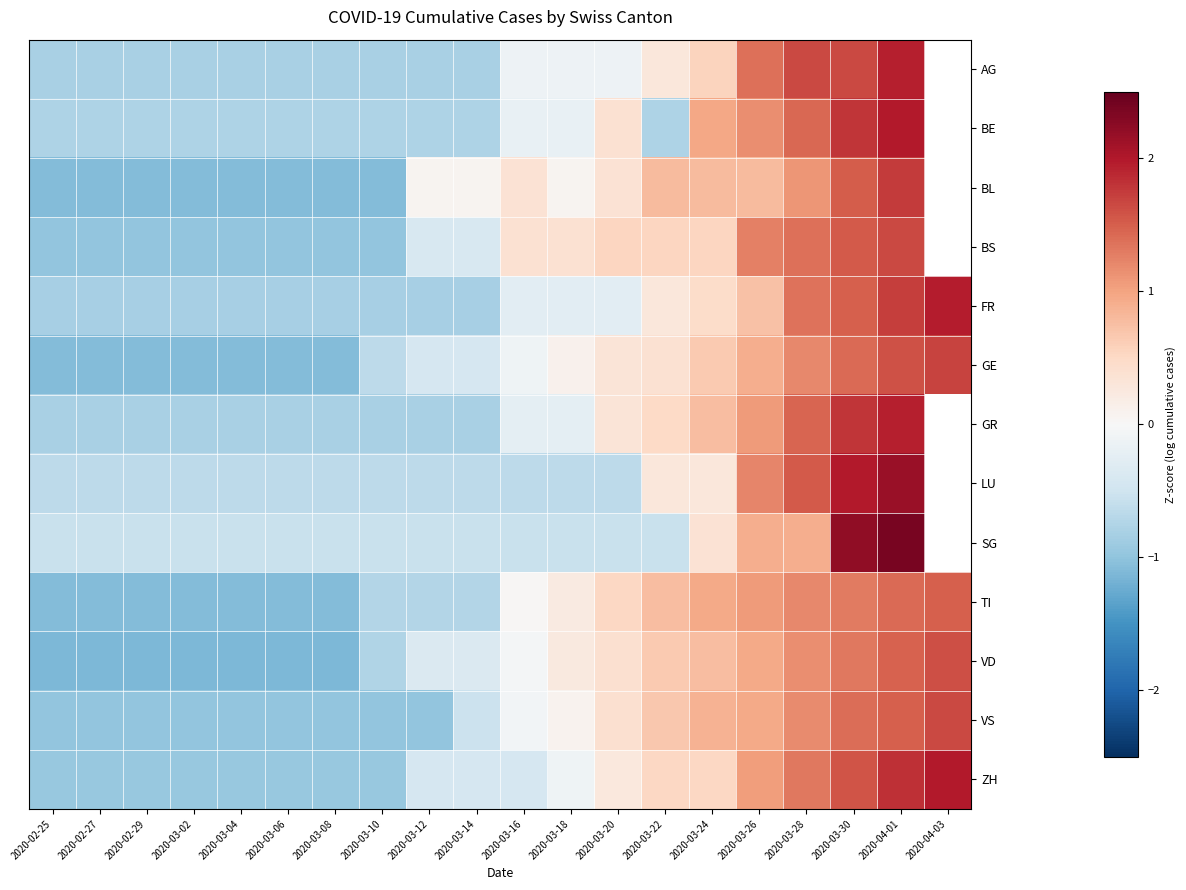

The AG series shows -0.8 at 2020-03-12. True or false?

True